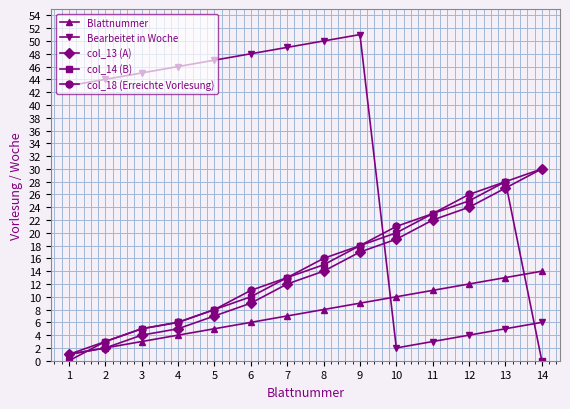

What is the difference between the maximum and minimum values in the col_18 (Erreichte Vorlesung) series?

29